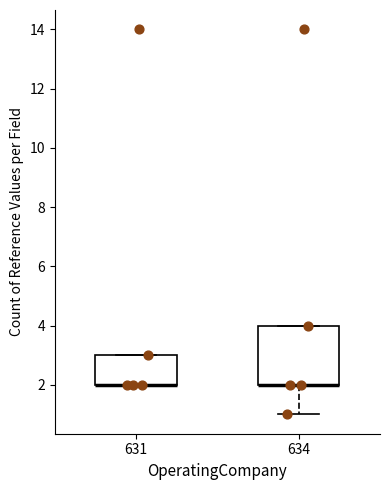

Reading left to right, read every box against the y-axis: the position of its median line, the range the box covers, and the ends of its whiskers. The values are not printed on the chart, so give them approximately, as read against the axis.

631: median 2 (drawn on the box's lower edge), box 2 to 3, whiskers 2 to 3
634: median 2 (drawn on the box's lower edge), box 2 to 4, whiskers 1 to 4